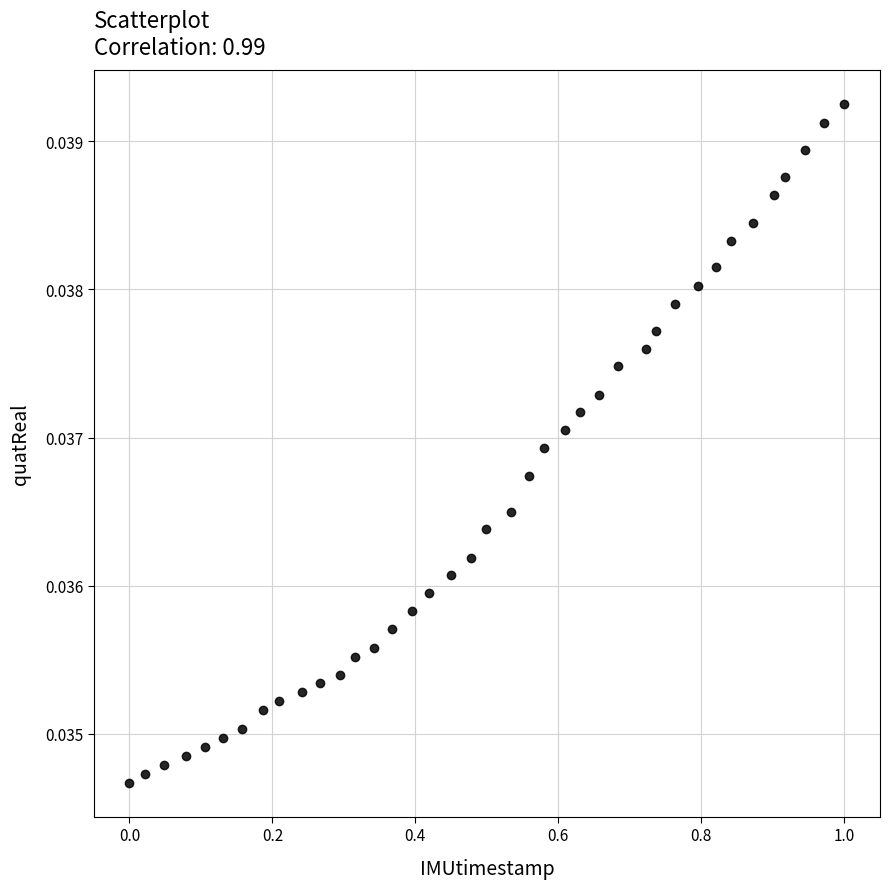

What is the range of X values (max minus min)?

1.0